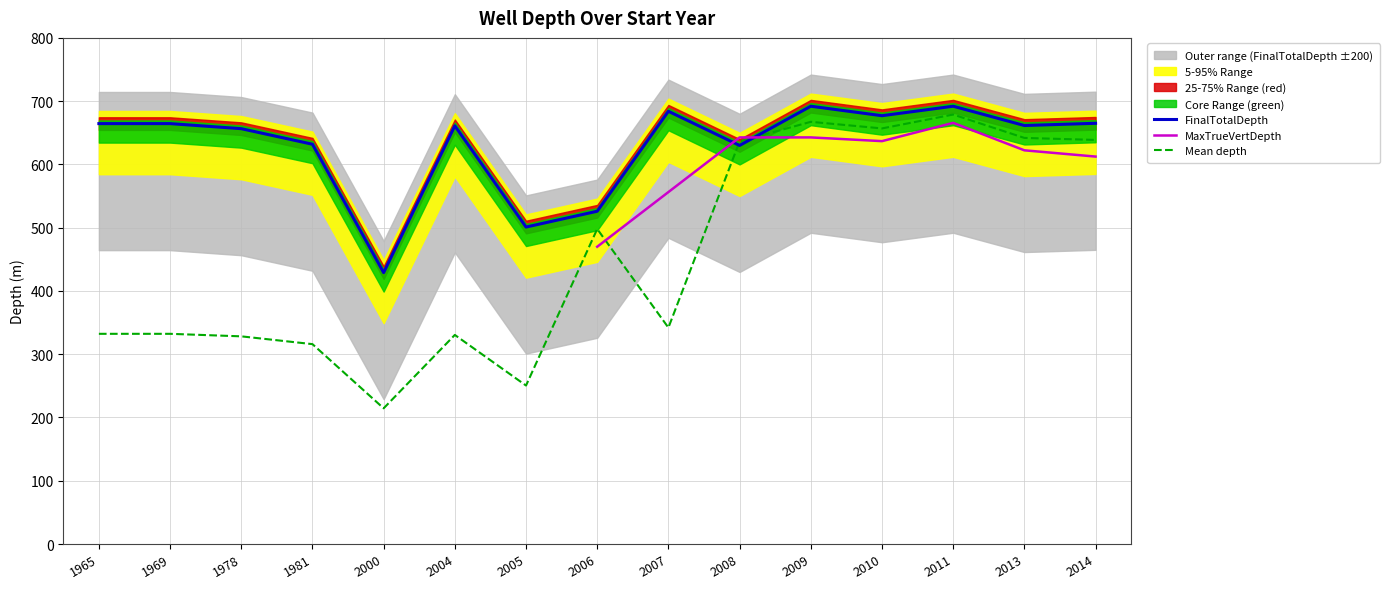

What is the smallest value displayed?

429.0